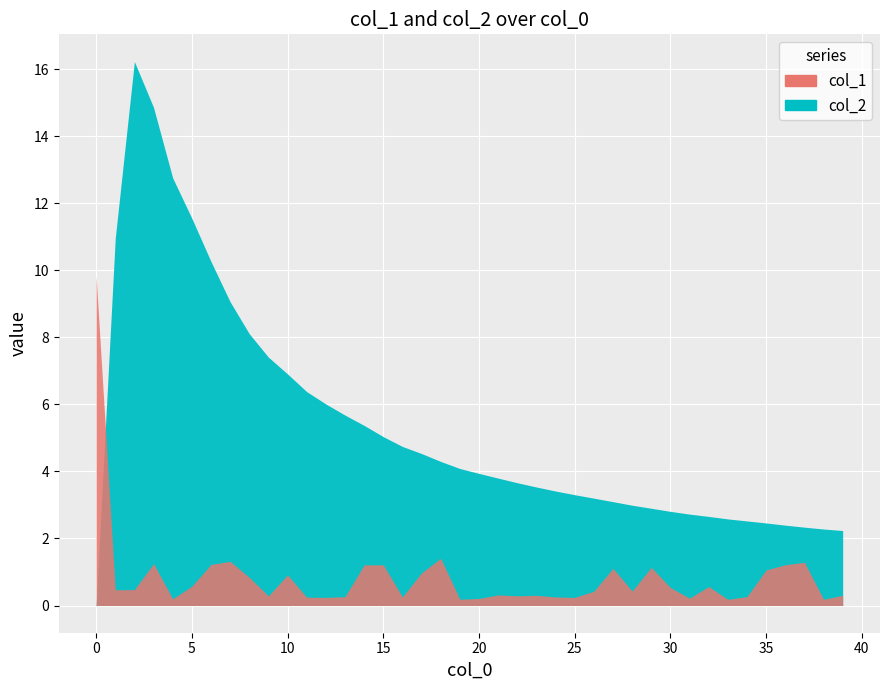

Which category has the highest value across all series?

2